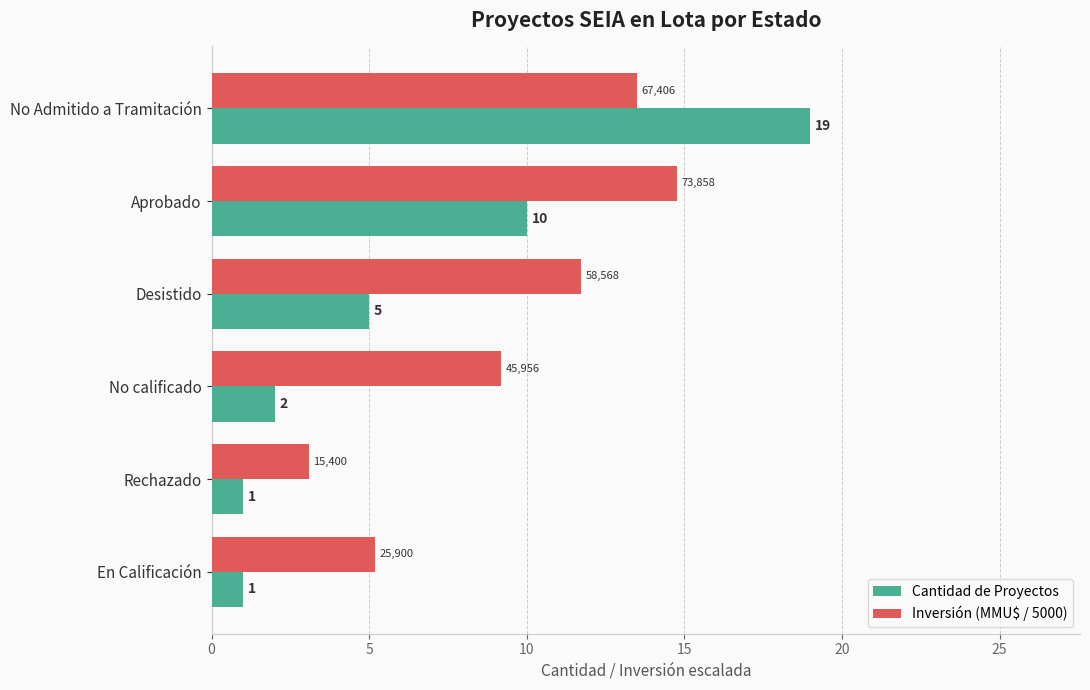

At which category is the sum across all series the highest?

No Admitido a Tramitación